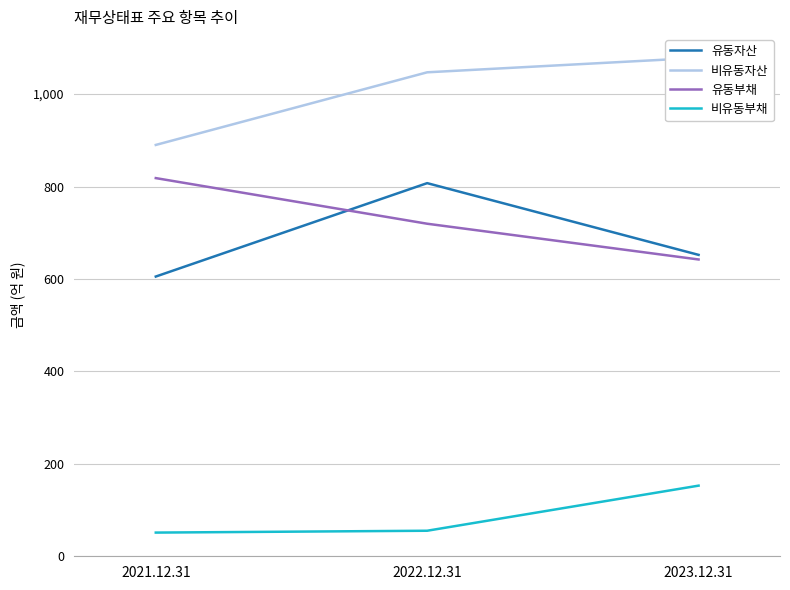

What is the difference between the second highest and minimum values in the 비유동부채 series?

4.0